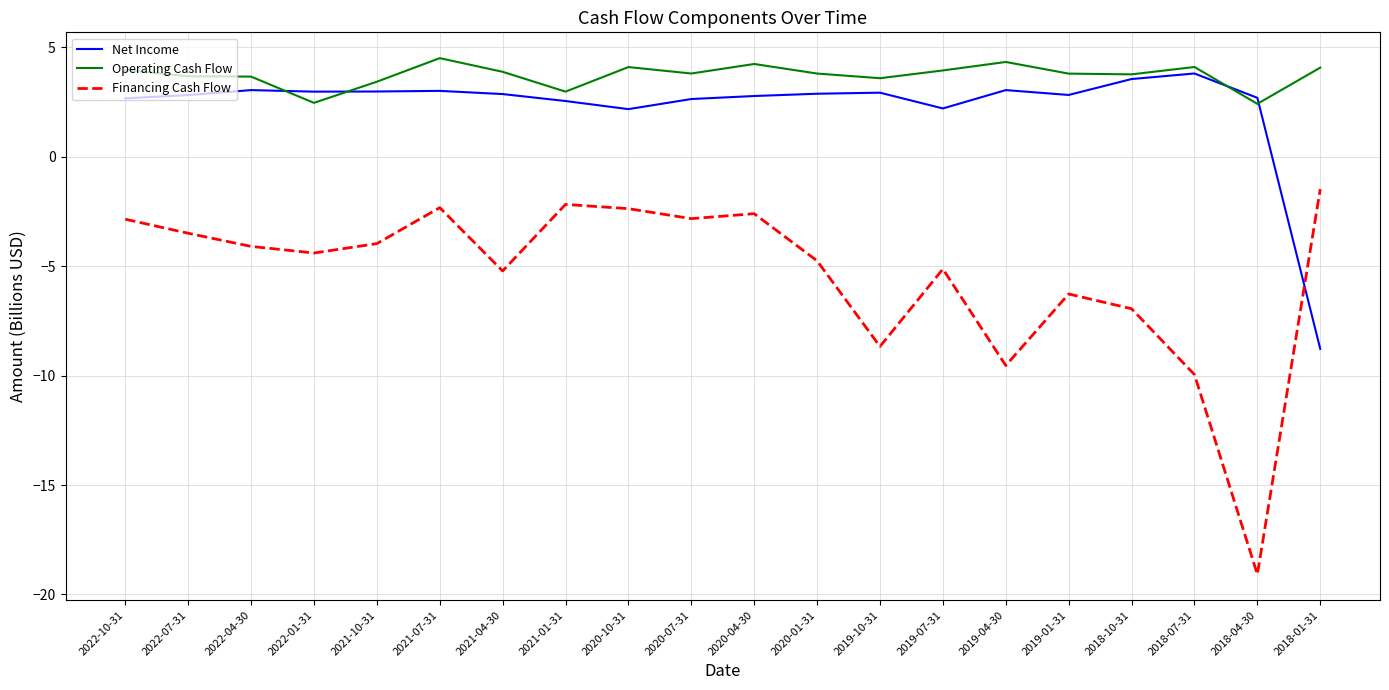

What position from the right is 2022-01-31?

17